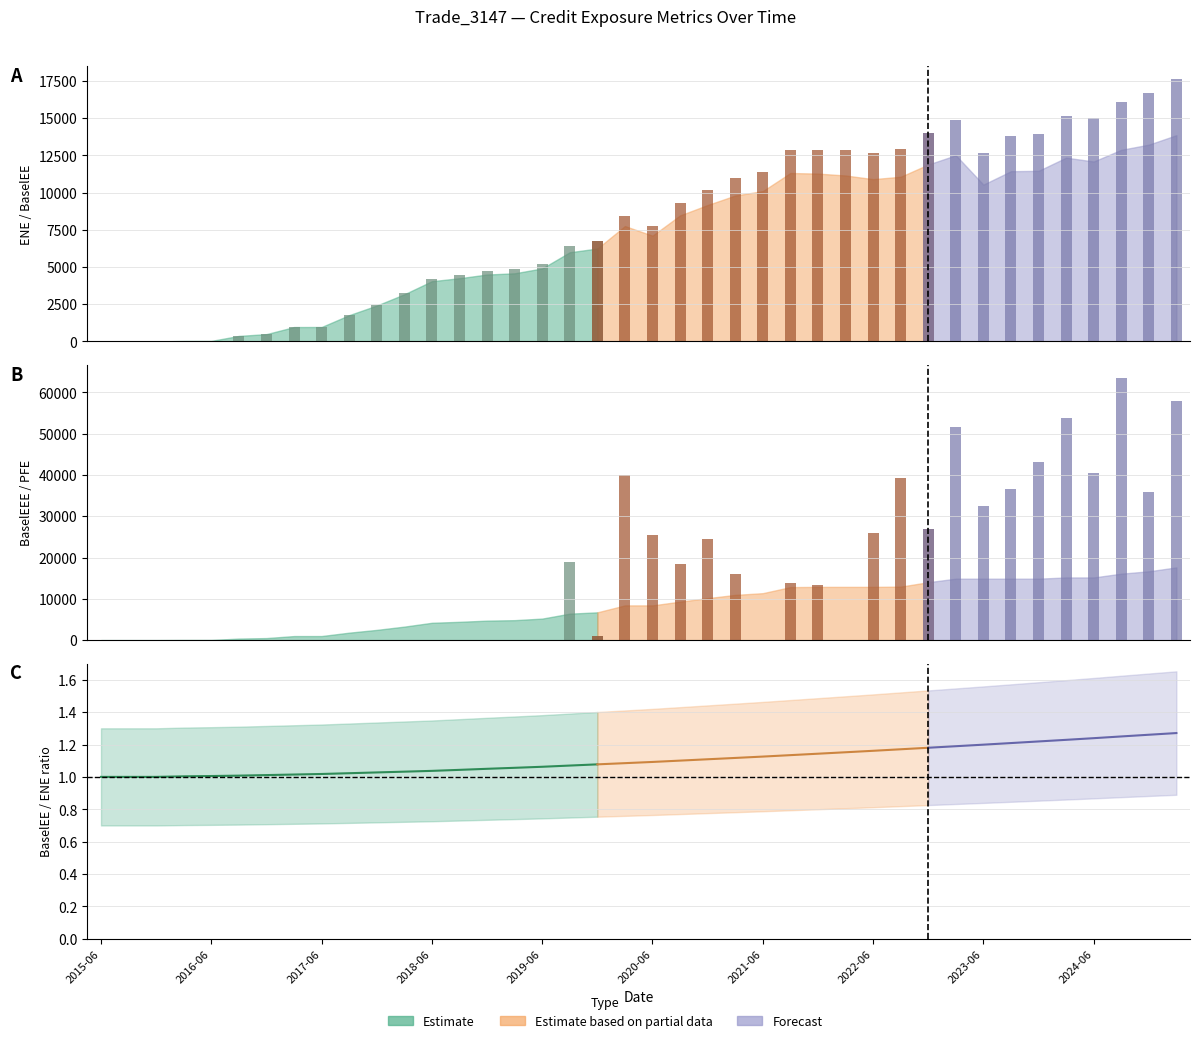

Which series has the largest range (max minus min)?

PFE